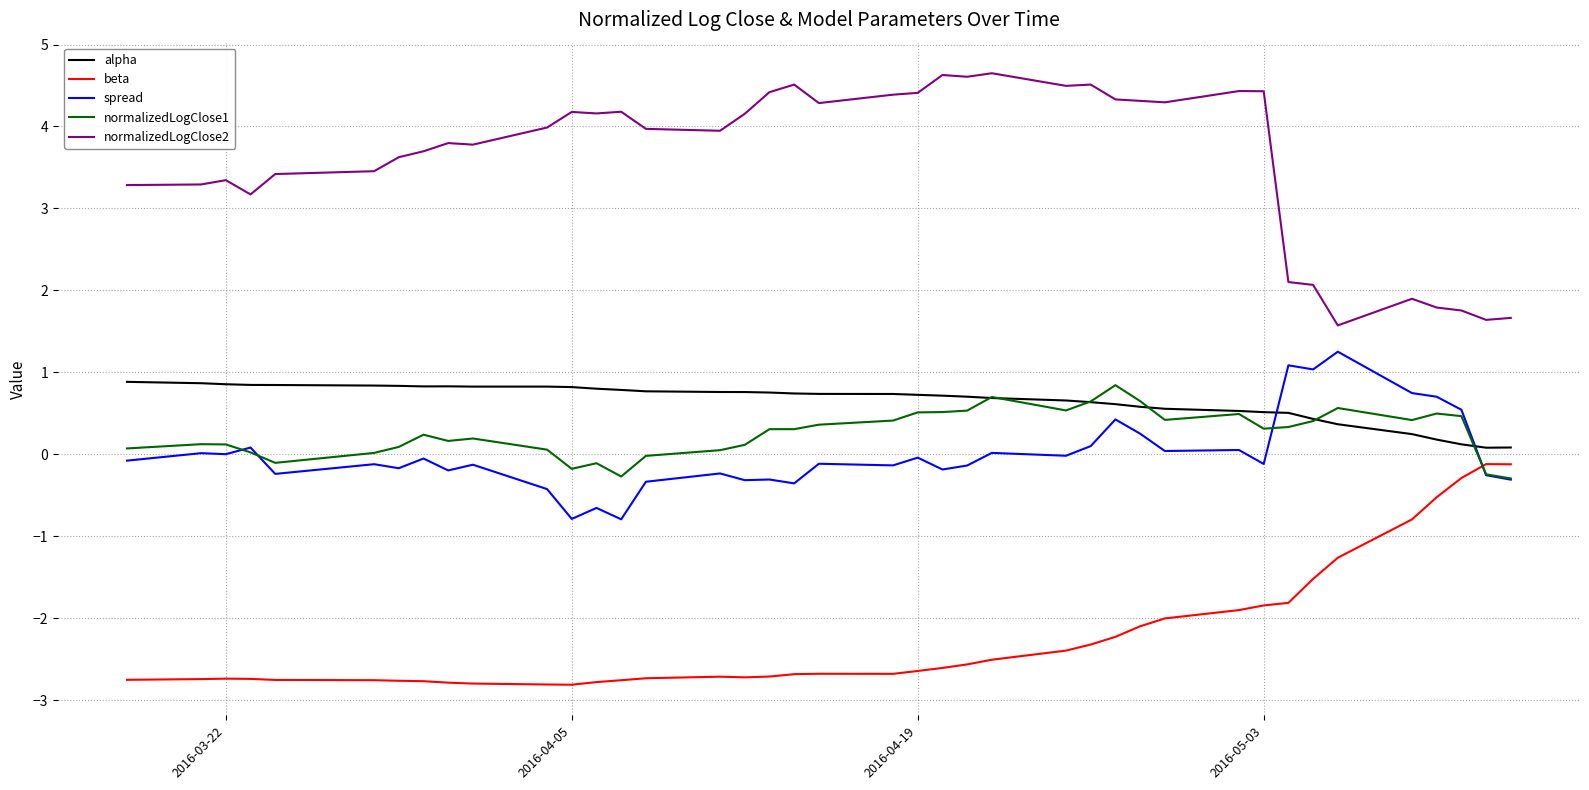

What is the greatest value displayed?

4.6